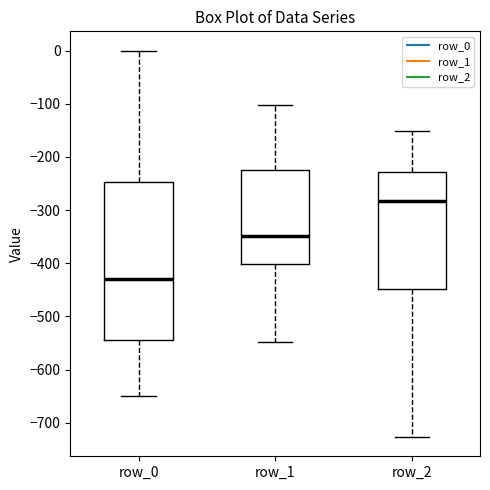

Where is the upper edge of the box for row_1 on the y-axis? The values are not printed on the chart, so give them approximately, as read against the axis.

-220